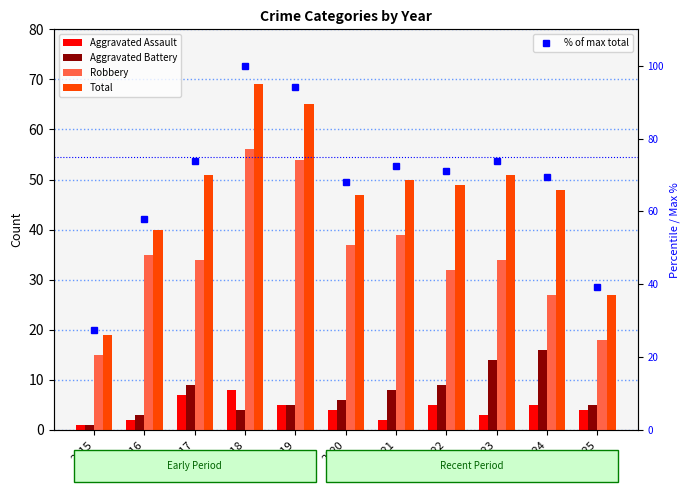

Reading right to left, what are all the values shown in this chart?

Aggravated Assault: 4.0	5.0	3.0	5.0	2.0	4.0	5.0	8.0	7.0	2.0	1.0
Aggravated Battery: 5.0	16.0	14.0	9.0	8.0	6.0	5.0	4.0	9.0	3.0	1.0
Robbery: 18.0	27.0	34.0	32.0	39.0	37.0	54.0	56.0	34.0	35.0	15.0
Total: 27.0	48.0	51.0	49.0	50.0	47.0	65.0	69.0	51.0	40.0	19.0
% of max total: 39.1	69.6	73.9	71.0	72.5	68.1	94.2	100.0	73.9	58.0	27.5